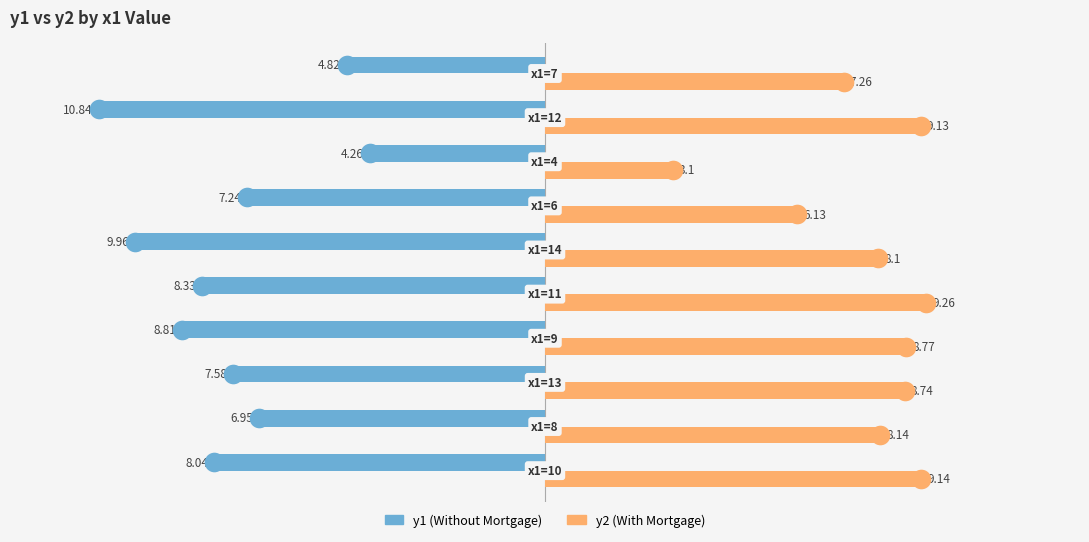

Which series has the widest spread of Y values?

y1